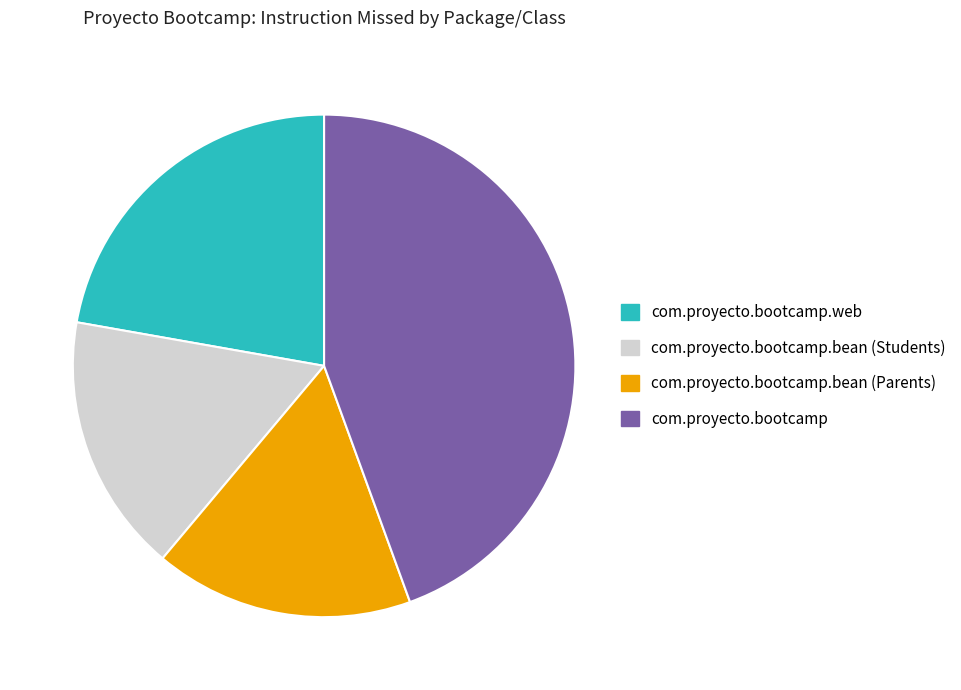

Between com.proyecto.bootcamp.bean (Students) and com.proyecto.bootcamp.web, which is larger?

com.proyecto.bootcamp.web